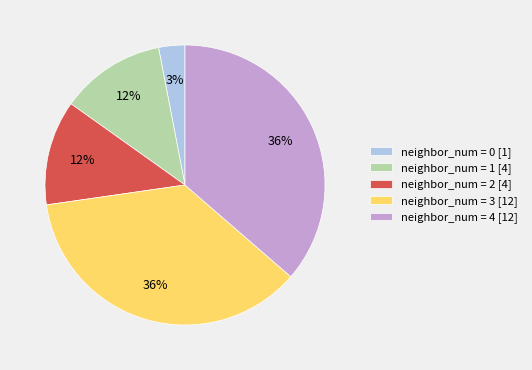

To the nearest percent, what is the difference between the neighbor_num = 3 [12] and neighbor_num = 2 [4] slice percentages?

24%